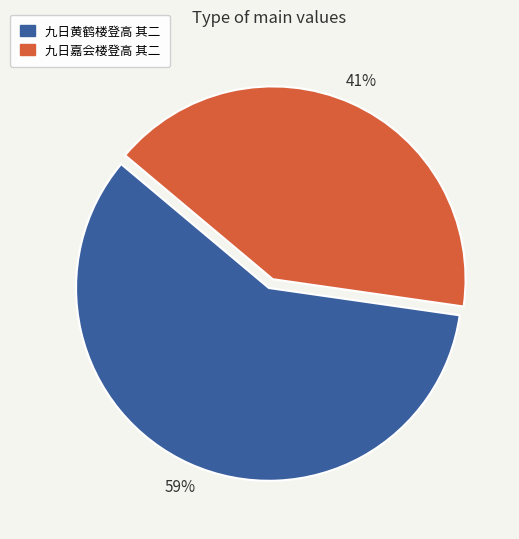

Is it true that 九日嘉会楼登高 其二 is 54% of the pie?

False